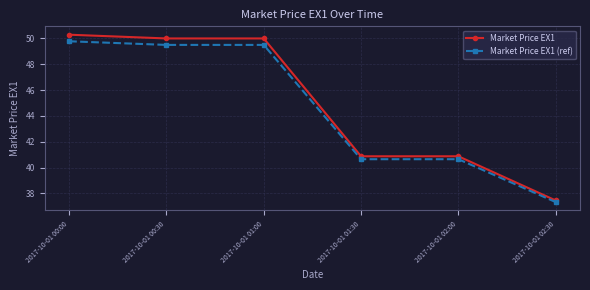

At which label does Market Price EX1 (ref) first exceed 49?

2017-10-01 00:00